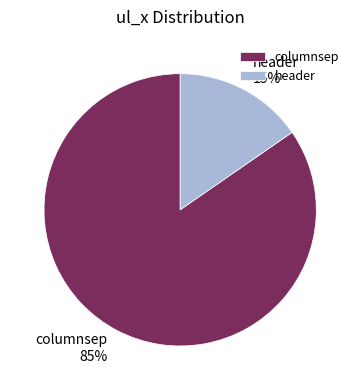

Do header and columnsep together represent more than half of the pie?

Yes